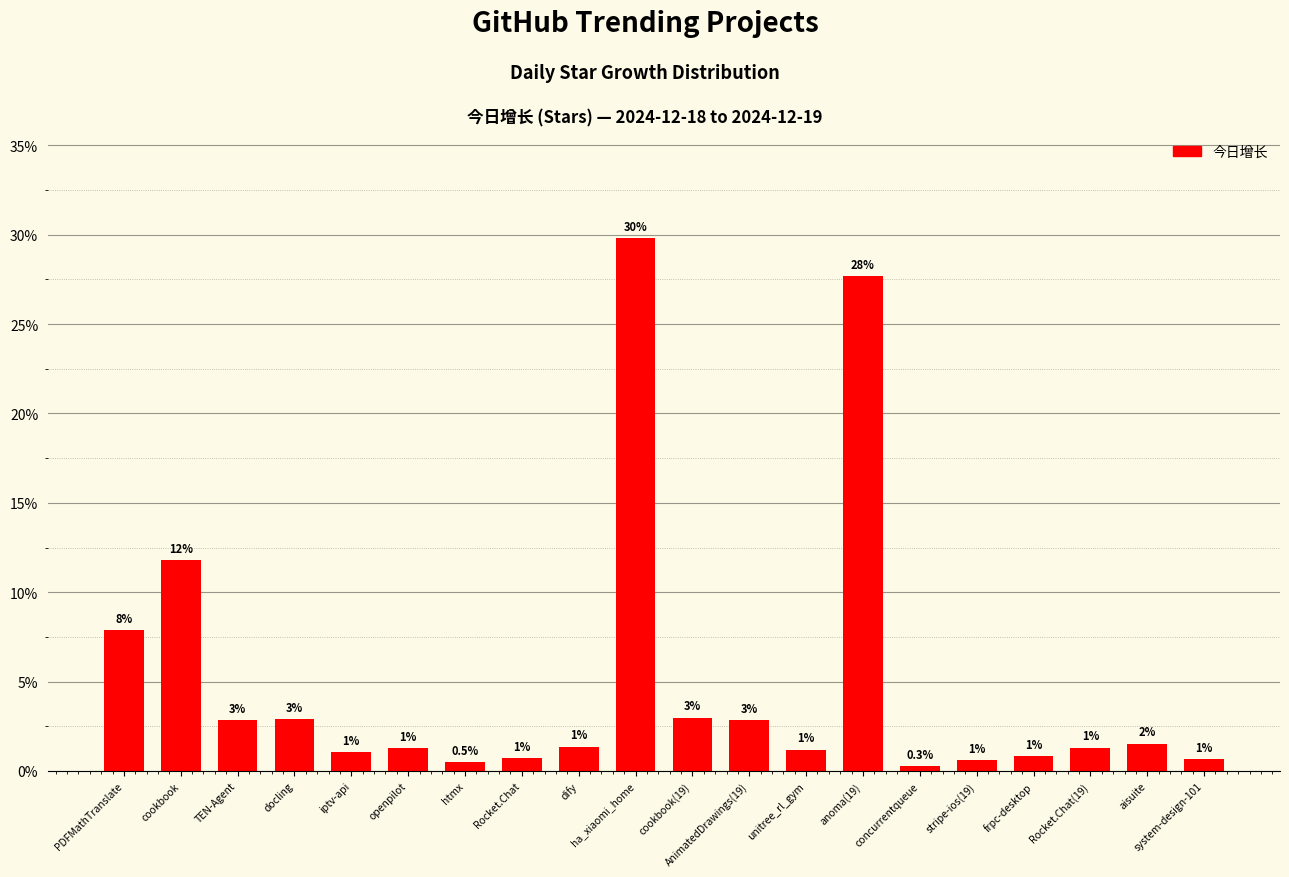

Which has a higher value, cookbook or openpilot?

cookbook